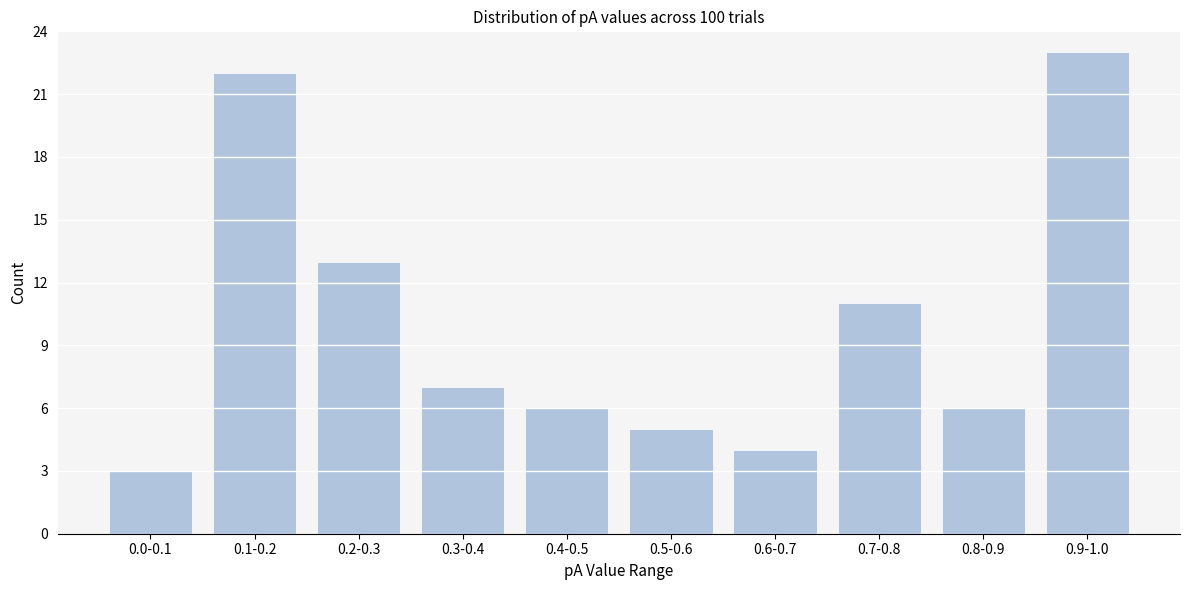

Reading left to right, list all the values displayed in this chart.

3	22	13	7	6	5	4	11	6	23